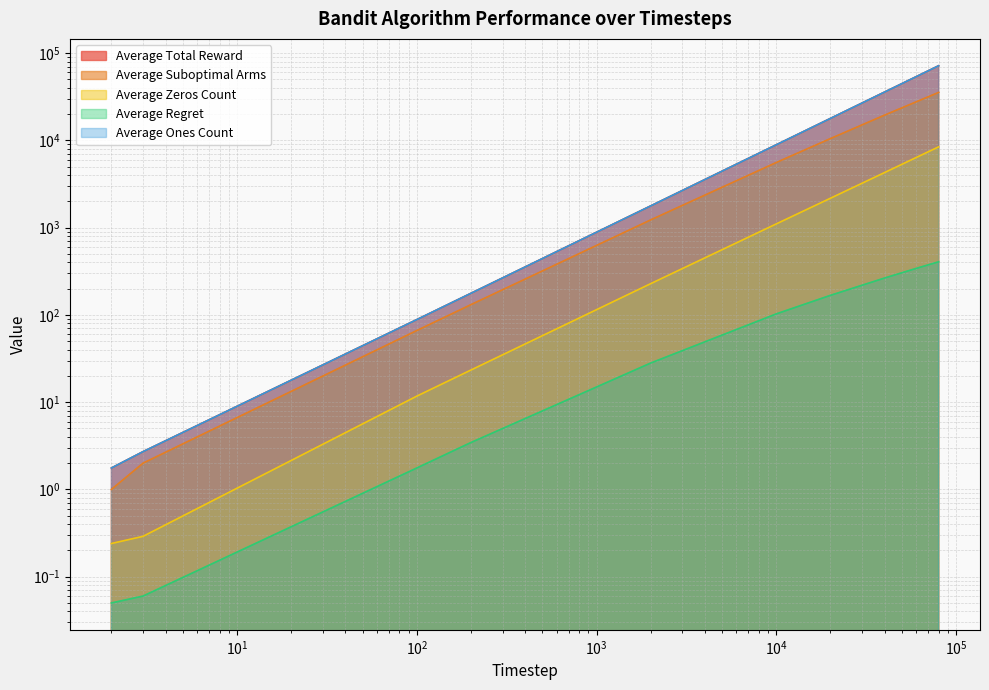

The value of Average Regret at 40000 is 139.7. True or false?

False